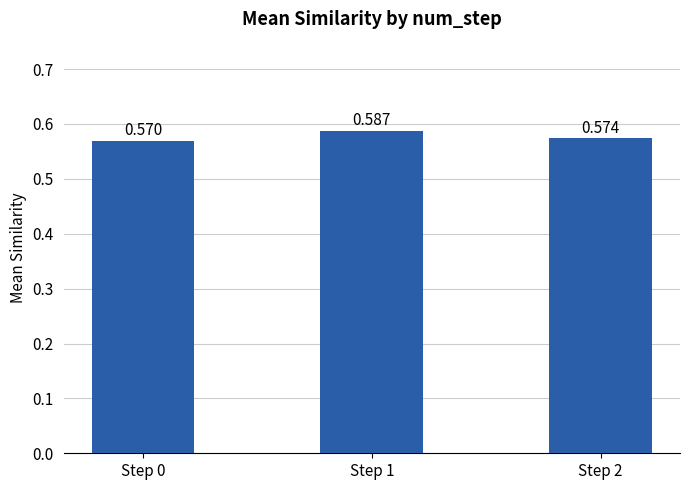

Reading left to right, transcribe all the data shown in this chart.

Step 0=0.6	Step 1=0.6	Step 2=0.6